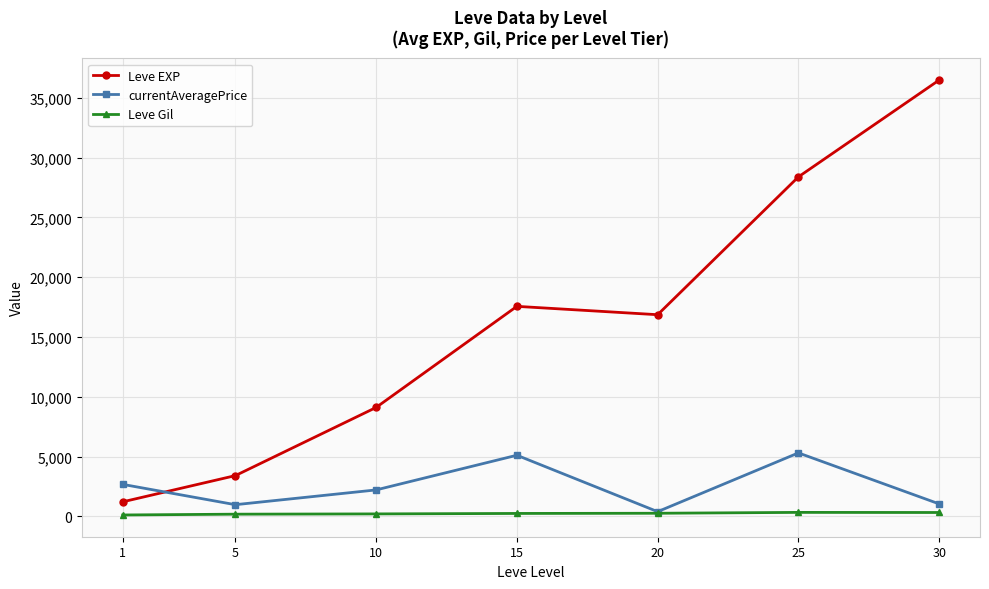

What is the average value of the Leve EXP series?

16148.5